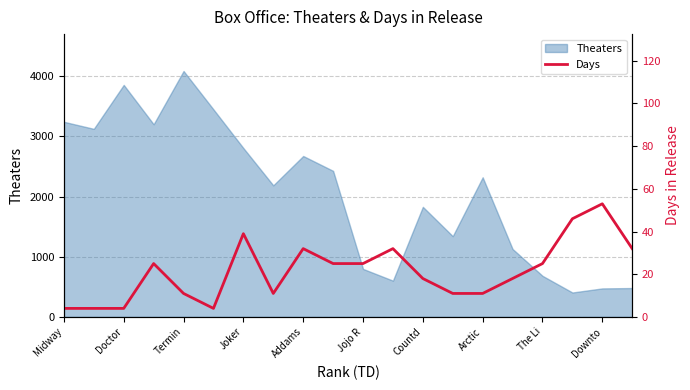

Is it true that Theaters equals 3250 at Arctic?

False